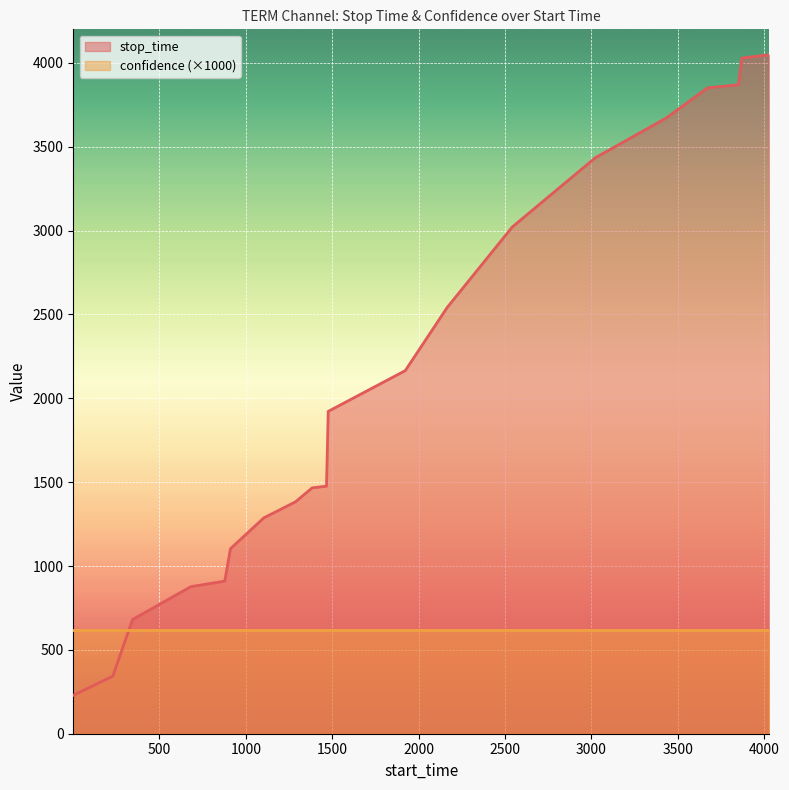

What is the sum of the values at 682 and 230?

1220